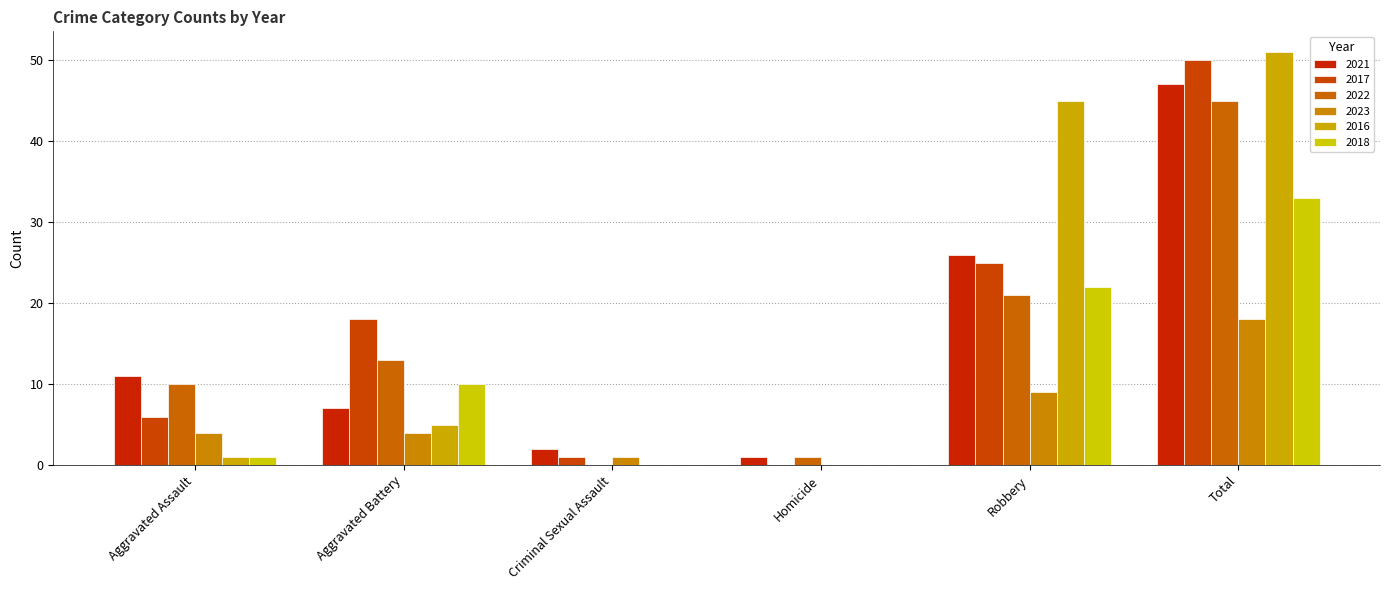

What is the difference between the 2016 values at Criminal Sexual Assault and Robbery?

45